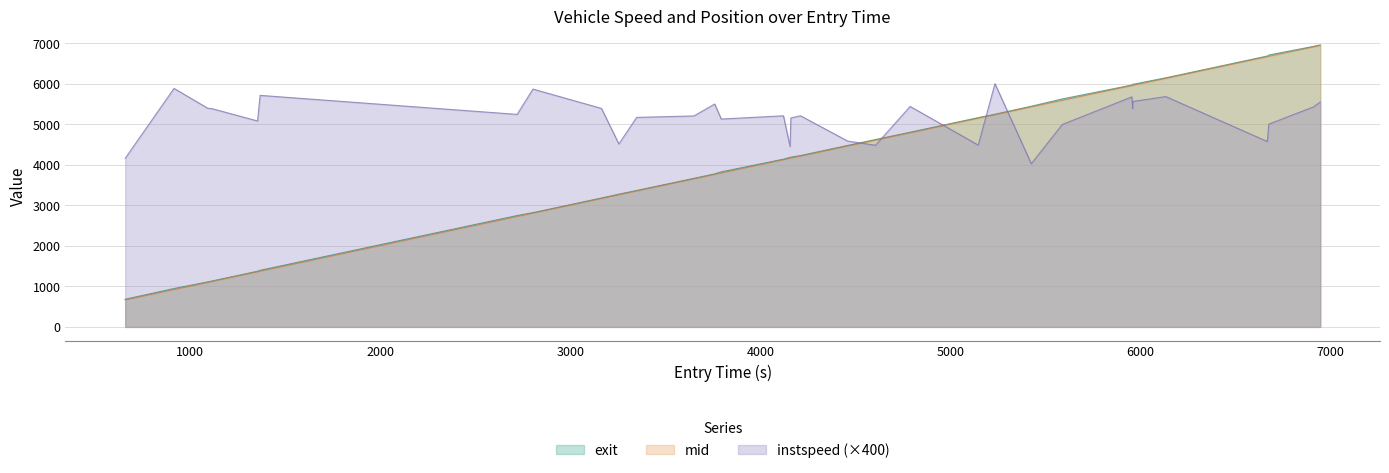

Which series has the largest range (max minus min)?

mid